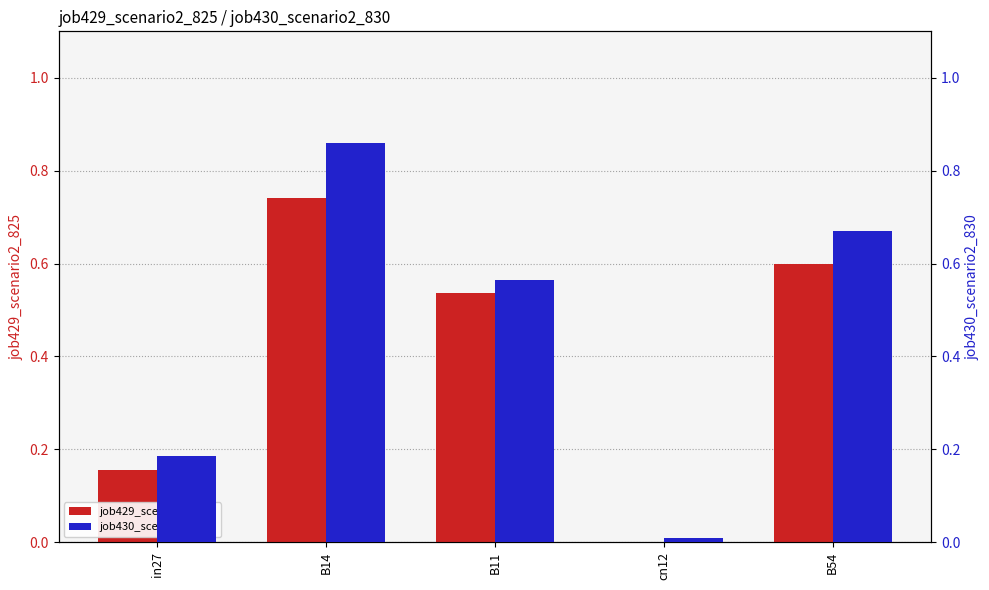

Reading left to right, extract all data points from this chart.

job429_scenario2_825: 0.2	0.7	0.5	0.0	0.6
job430_scenario2_830: 0.2	0.9	0.6	0.0	0.7